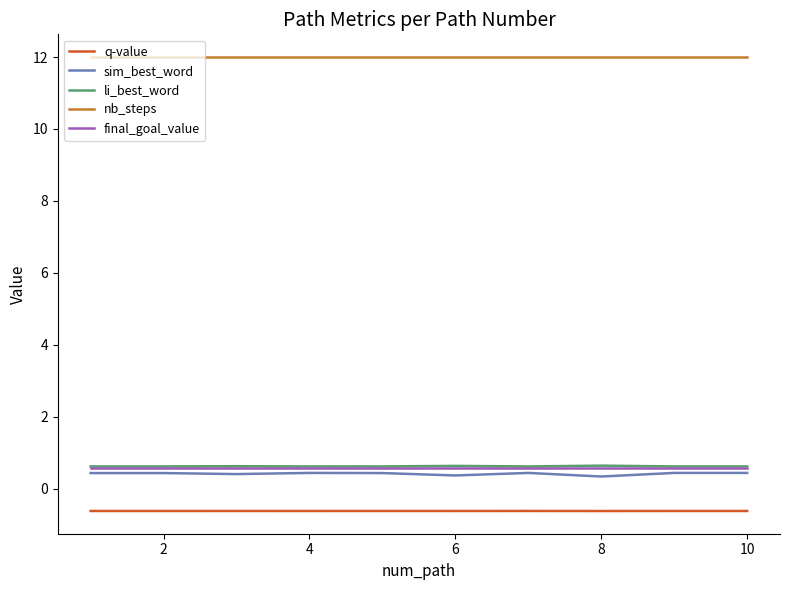

True or false: q-value and nb_steps cross at least once.

False